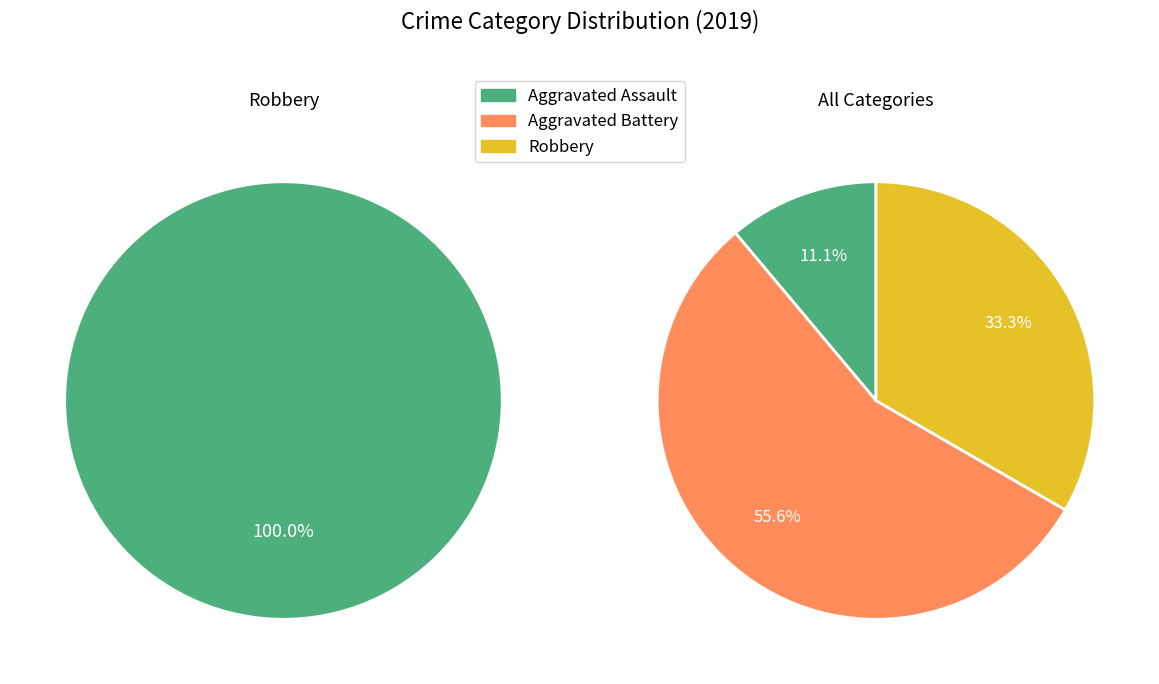

Do Aggravated Assault and Aggravated Battery together represent more than half of the pie?

Yes